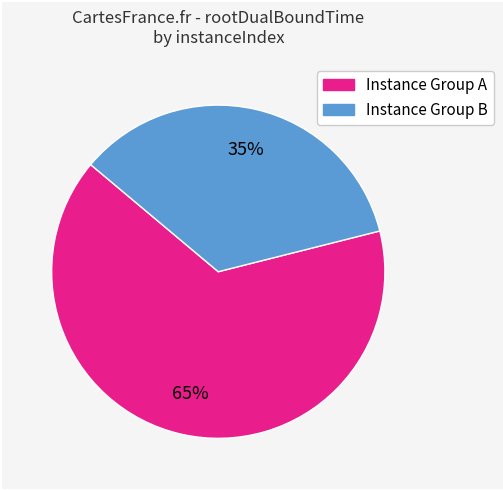

Is there a majority slice in this chart?

Yes